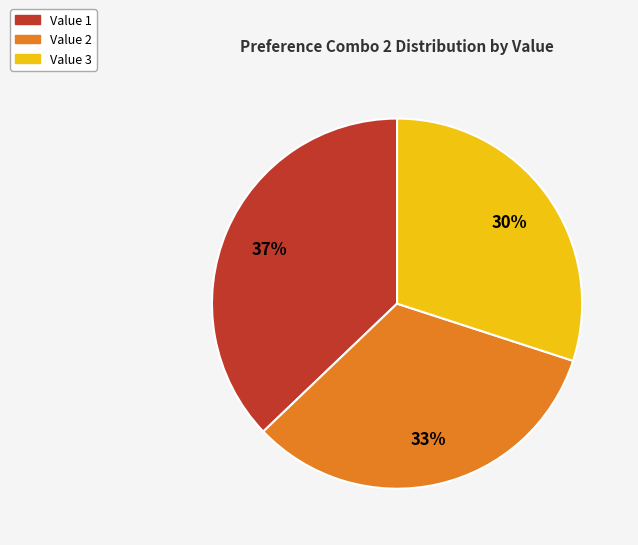

Rank the categories by value from highest to lowest.

Value 1, Value 2, Value 3